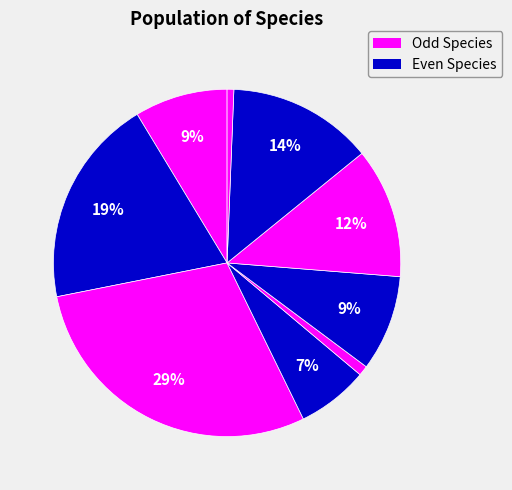

Count the number of slices in the pie.

9